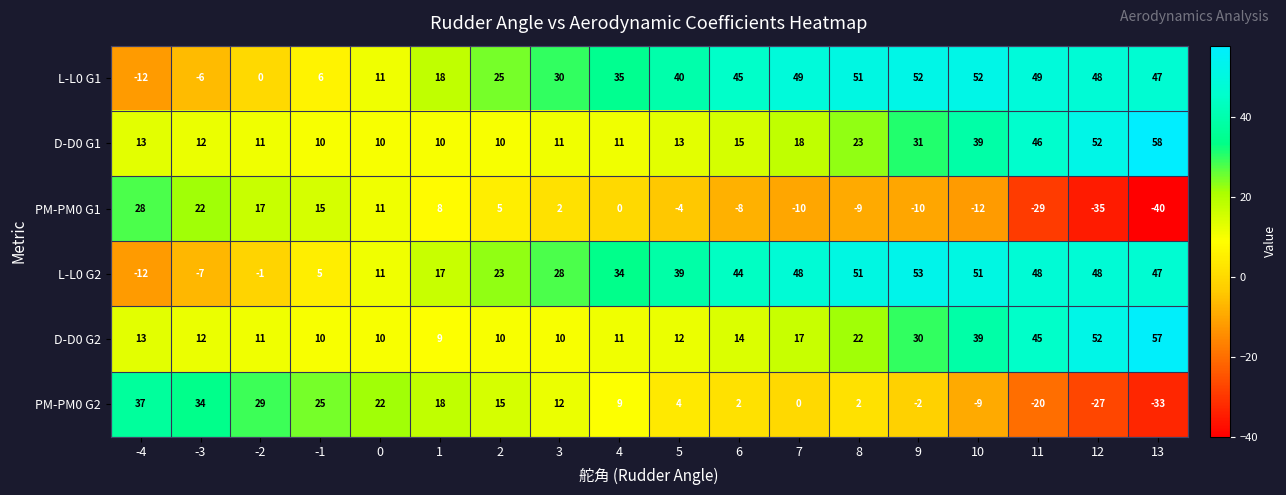

Which series has the largest total across all categories?

L-L0 G1